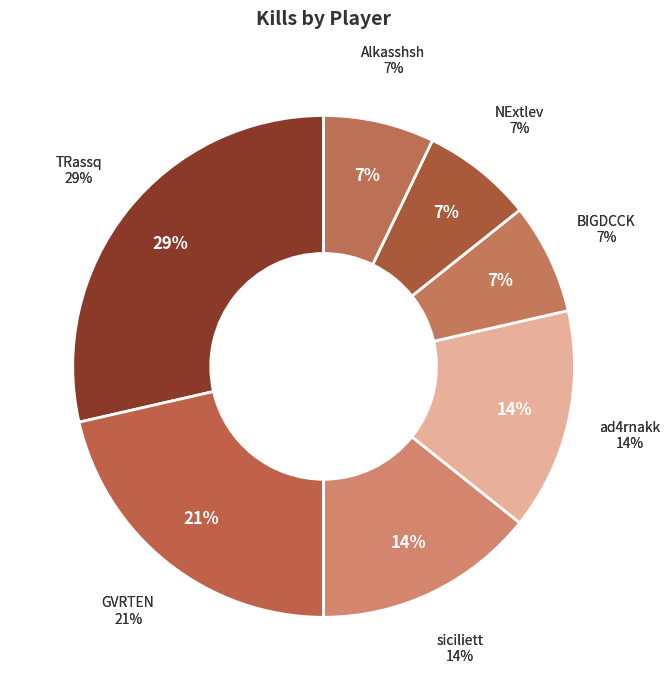

Count the number of slices in the pie.

7